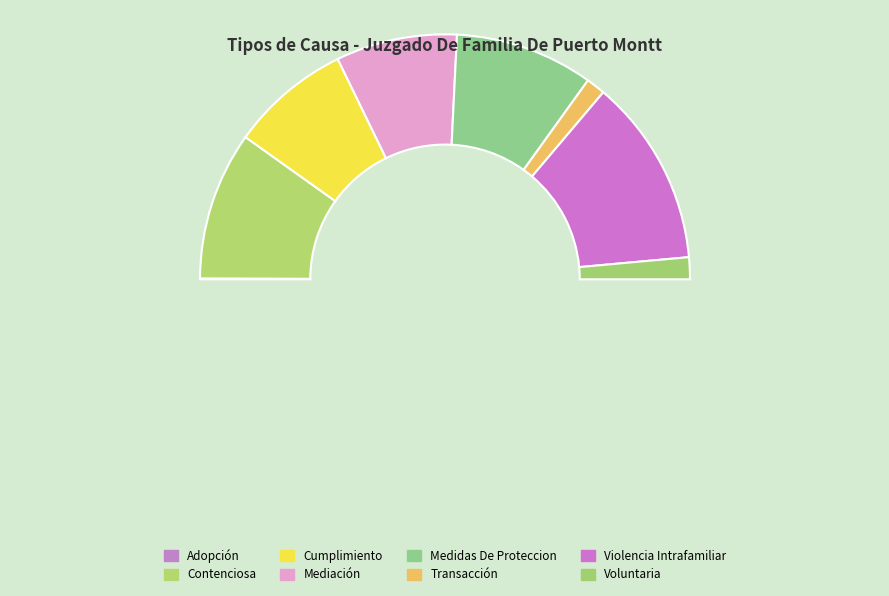

What is the smallest slice in the pie chart?

Adopción